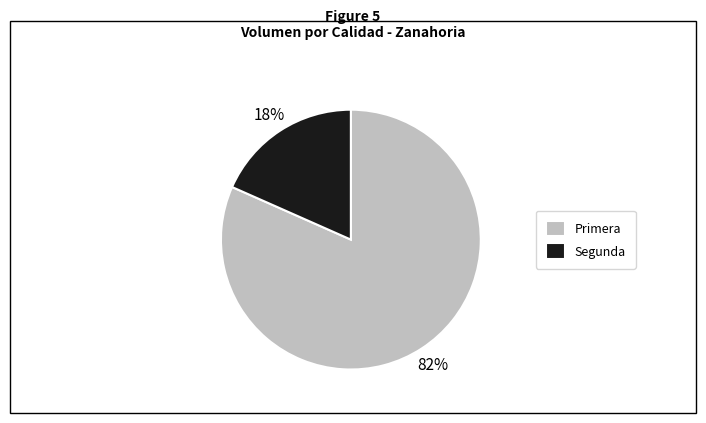

Combined, do Primera and Segunda account for over 50%?

Yes